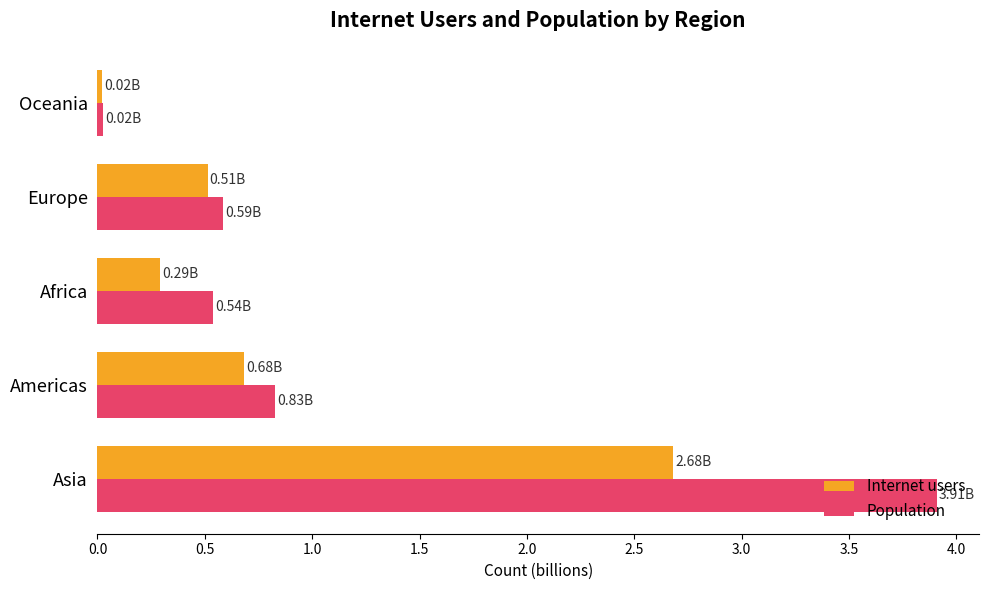

What is the average value of the Internet users series?

0.8